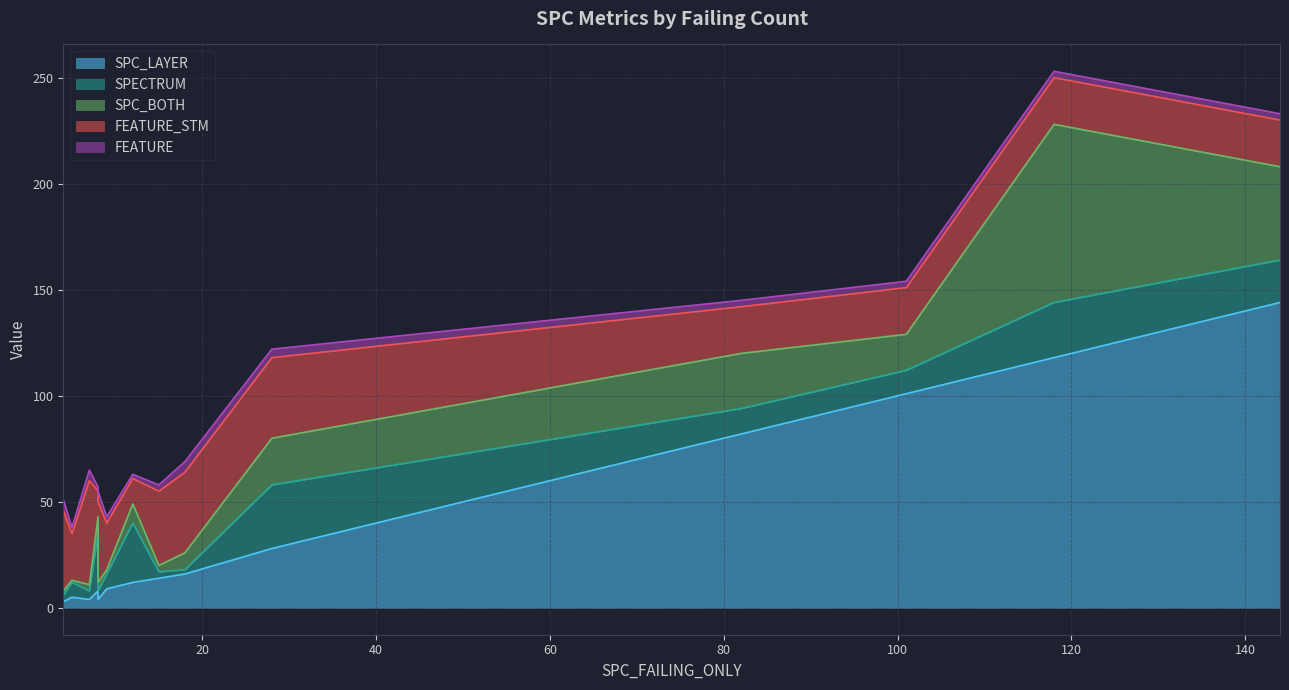

How many interior local valleys does the SPC_BOTH series have?

5